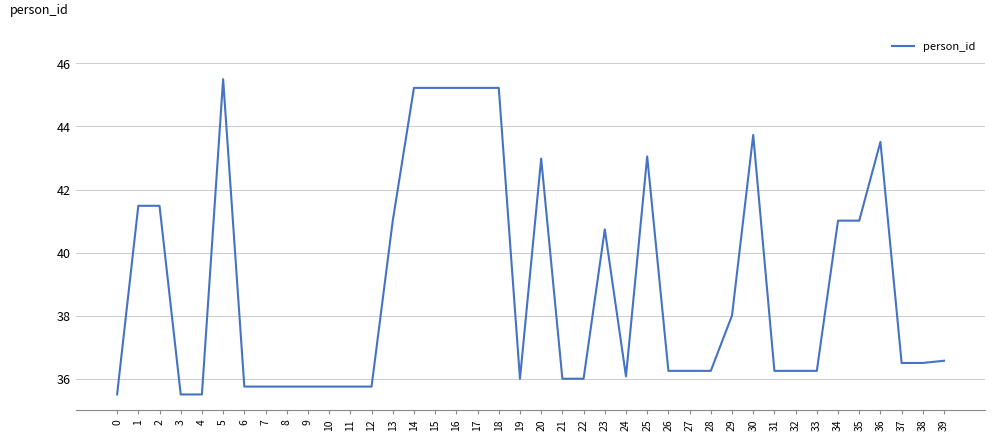

At which category does the chart reach its peak across all series?

5